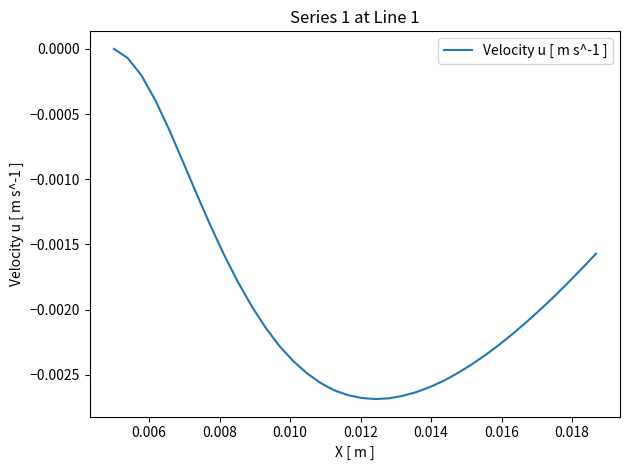

True or false: there are more than 2 points higher than both neighbors.

False